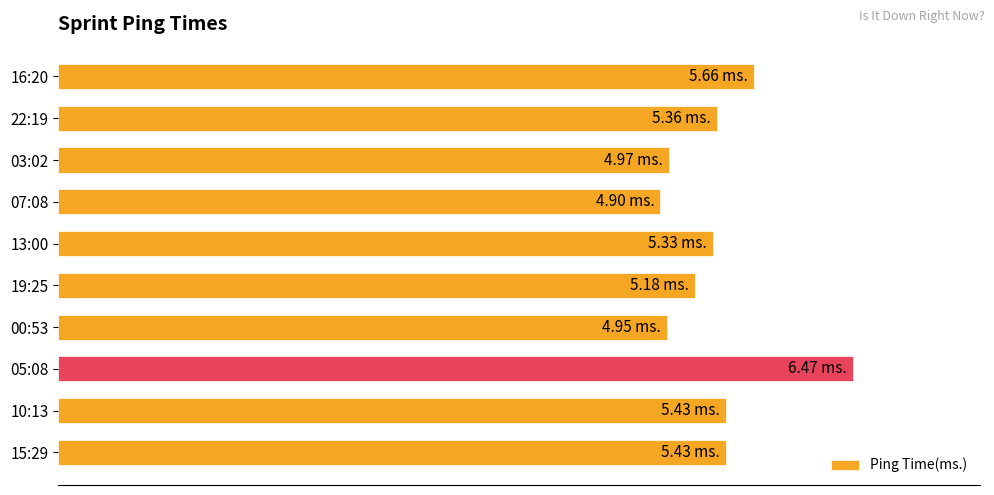

What is the smallest value displayed?

4.9